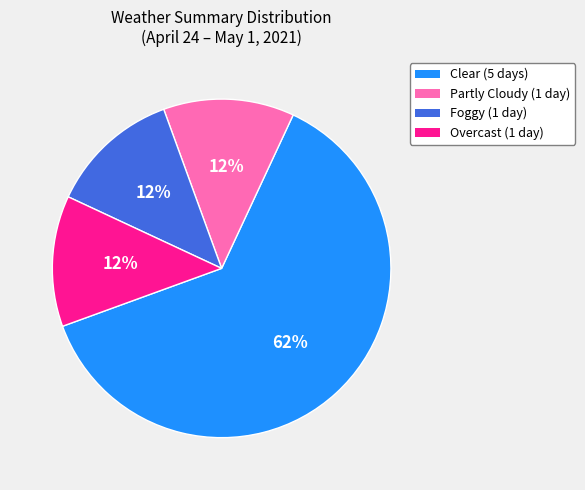

To the nearest percent, what is the average slice percentage?

25%